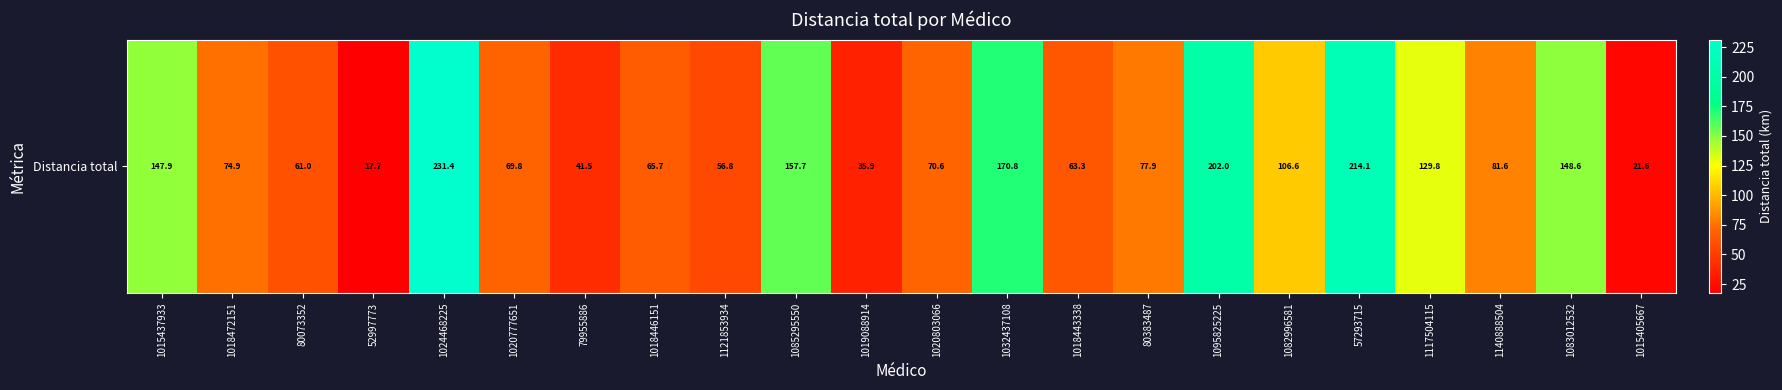

Is it true that the value at 1083012532 is 199.6?

False